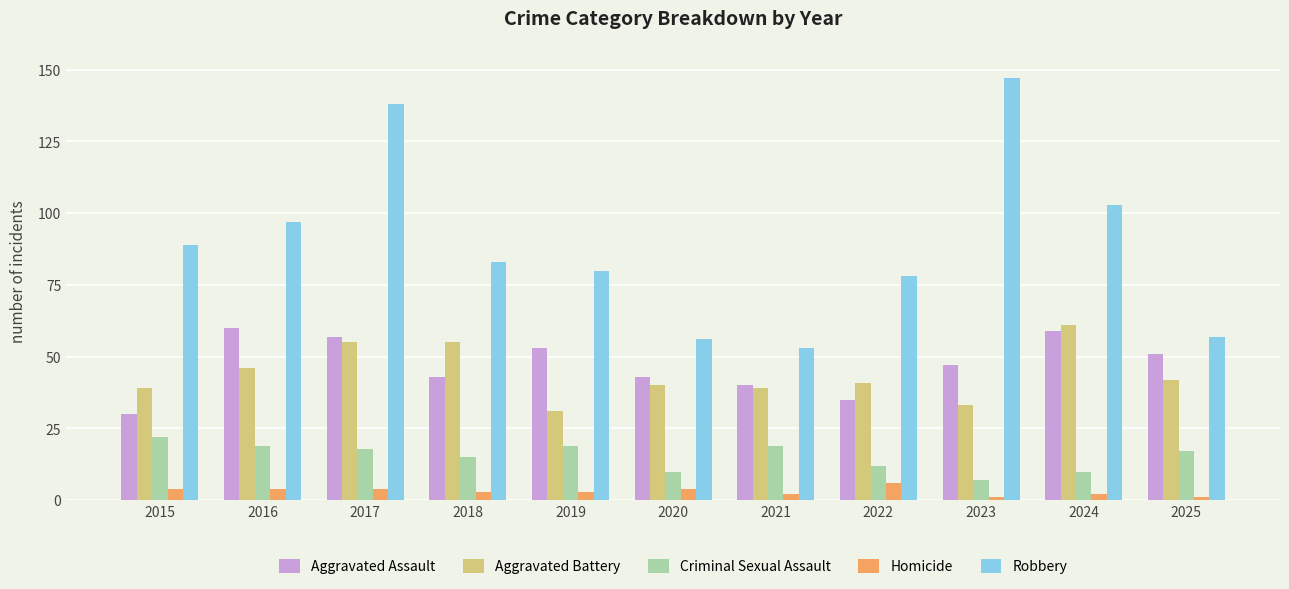

At which category is the sum across all series the highest?

2017